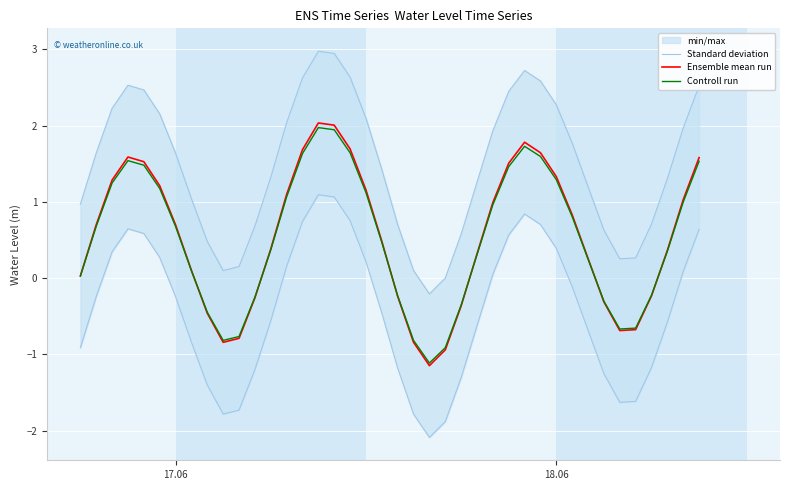

Reading left to right, extract all data points from this chart.

Standard deviation: 1.0	1.6	2.2	2.5	2.5	2.2	1.6	1.0	0.5	0.1	0.2	0.7	1.3	2.0	2.6	3.0	2.9	2.6	2.1	1.4	0.7	0.1	-0.2	0.0	0.6	1.3	1.9	2.4	2.7	2.6	2.3	1.8	1.2	0.6	0.3	0.3	0.7	1.3	2.0	2.5
Ensemble mean run: 0.0	0.7	1.3	1.6	1.5	1.2	0.7	0.1	-0.5	-0.8	-0.8	-0.3	0.4	1.1	1.7	2.0	2.0	1.7	1.2	0.5	-0.2	-0.8	-1.1	-0.9	-0.4	0.3	1.0	1.5	1.8	1.6	1.3	0.8	0.3	-0.3	-0.7	-0.7	-0.2	0.4	1.0	1.6
Controll run: 0.0	0.7	1.2	1.5	1.5	1.2	0.7	0.1	-0.4	-0.8	-0.8	-0.3	0.4	1.1	1.6	2.0	1.9	1.6	1.1	0.5	-0.2	-0.8	-1.1	-0.9	-0.4	0.3	1.0	1.5	1.7	1.6	1.3	0.8	0.2	-0.3	-0.7	-0.7	-0.2	0.4	1.0	1.5